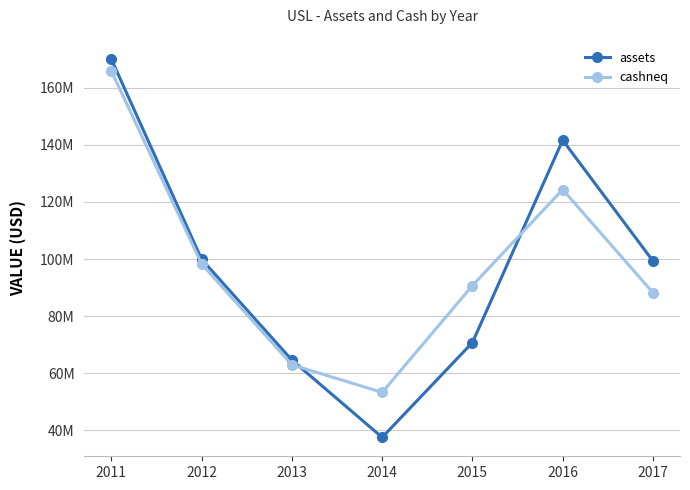

Rank the series by their maximum value, from highest to lowest.

assets, cashneq